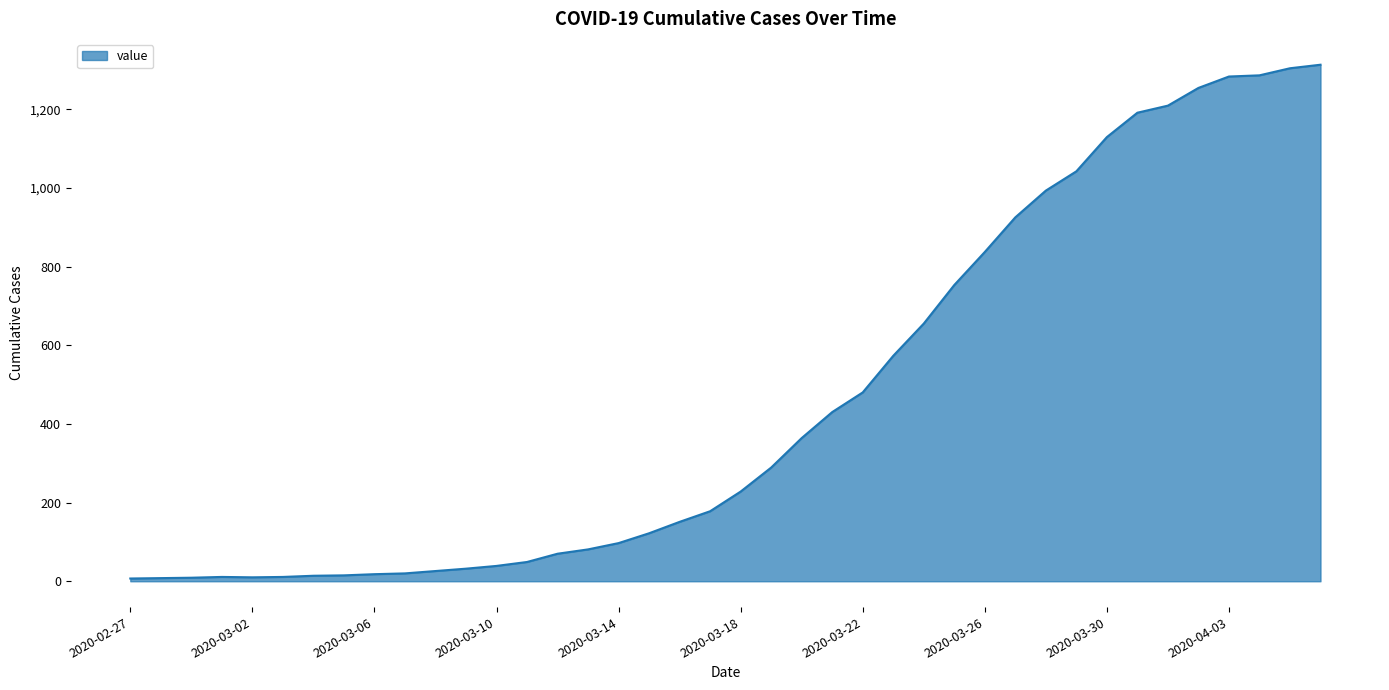

What is the difference between the maximum and minimum values?

1306